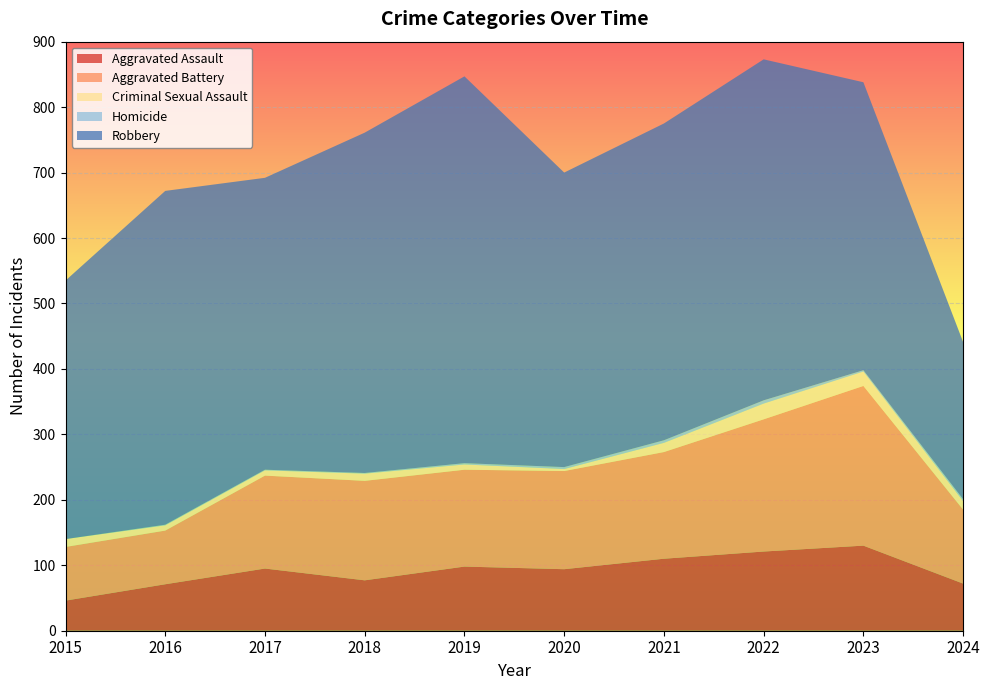

Reading left to right, what are all the values shown in this chart?

Aggravated Assault: 46	71	95	77	98	94	110	121	130	72
Aggravated Battery: 82	82	142	152	148	150	163	202	244	113
Criminal Sexual Assault: 12	8	8	11	8	3	14	24	22	13
Homicide: 0	1	1	1	2	3	4	5	2	3
Robbery: 395	510	446	520	591	450	484	521	440	240